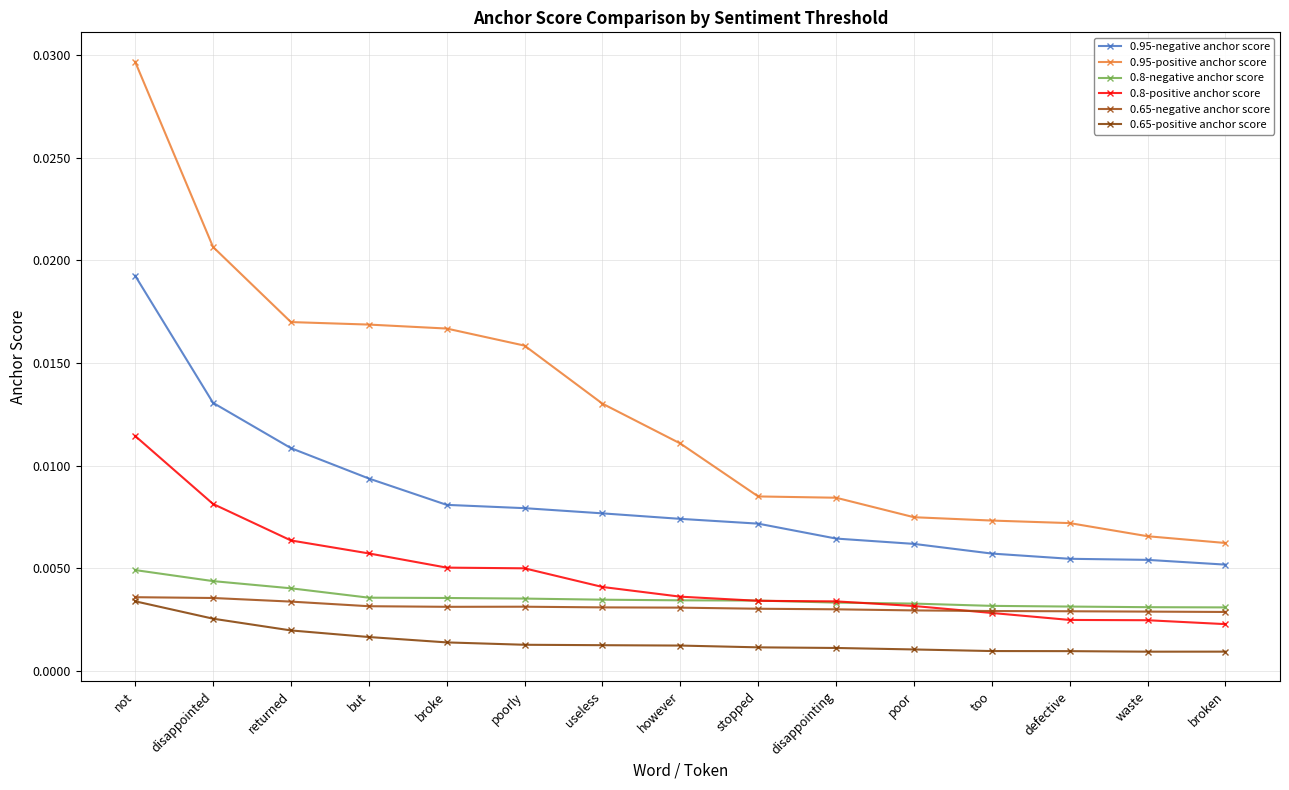

Rank the categories by 0.8-negative anchor score value from lowest to highest.

broken, waste, defective, too, poor, disappointing, stopped, however, useless, poorly, broke, but, returned, disappointed, not